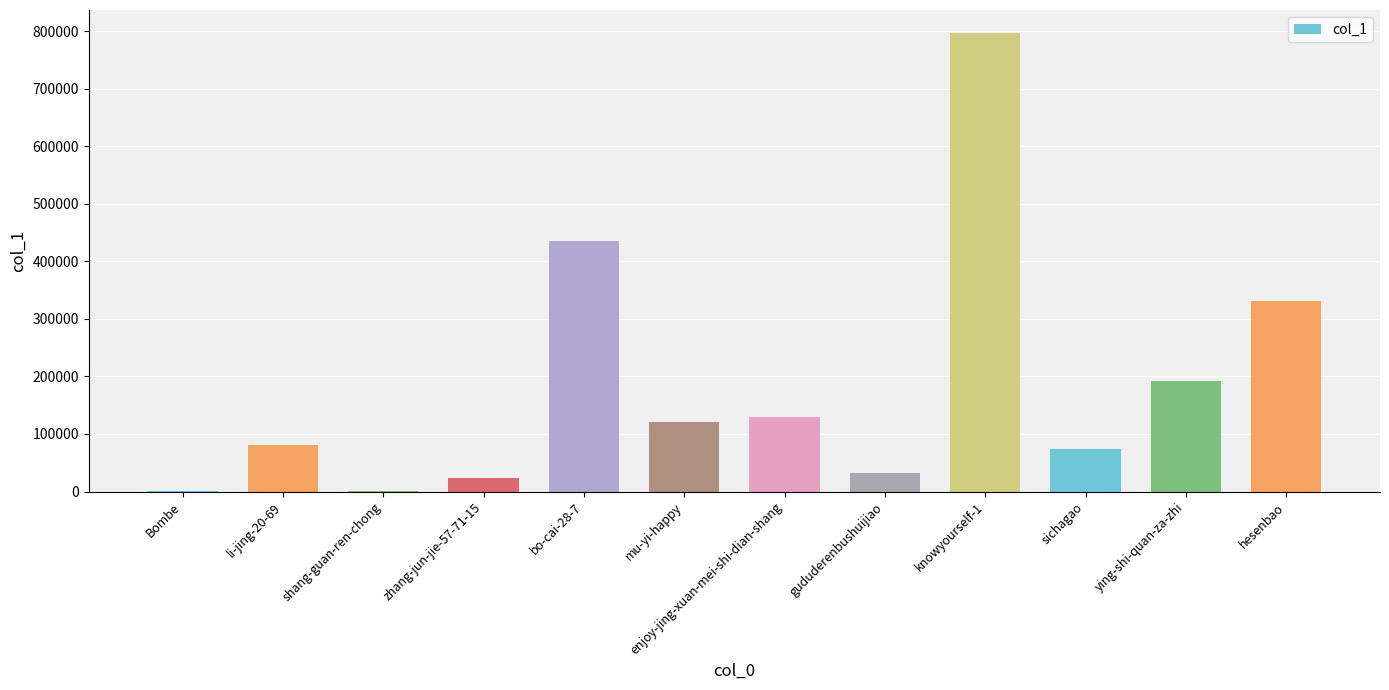

What is the maximum value shown in the chart?

796809